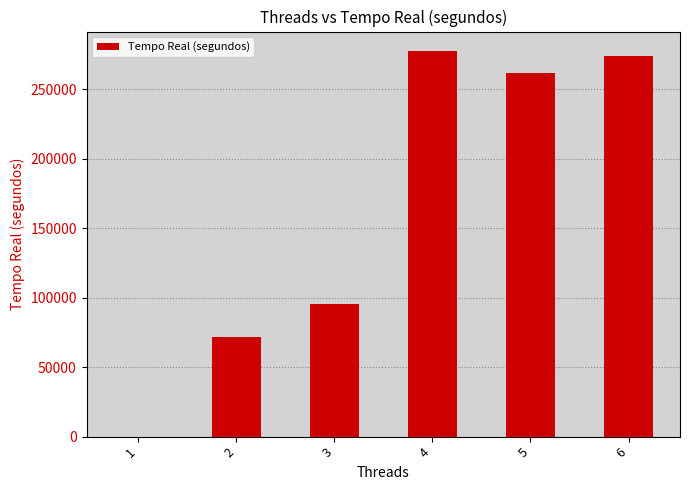

Reading left to right, list all the values displayed in this chart.

1=0.6	2=71852.0	3=95198.0	4=277551.0	5=261913.0	6=273978.0